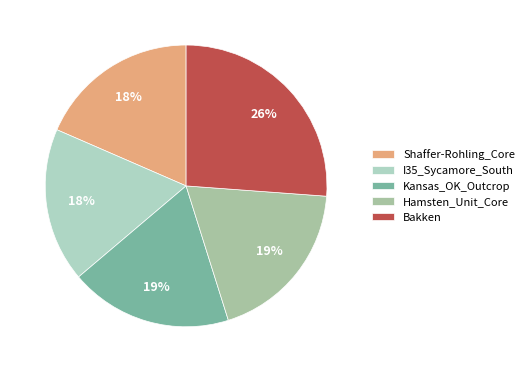

True or false: Bakken accounts for 18% of the total.

False